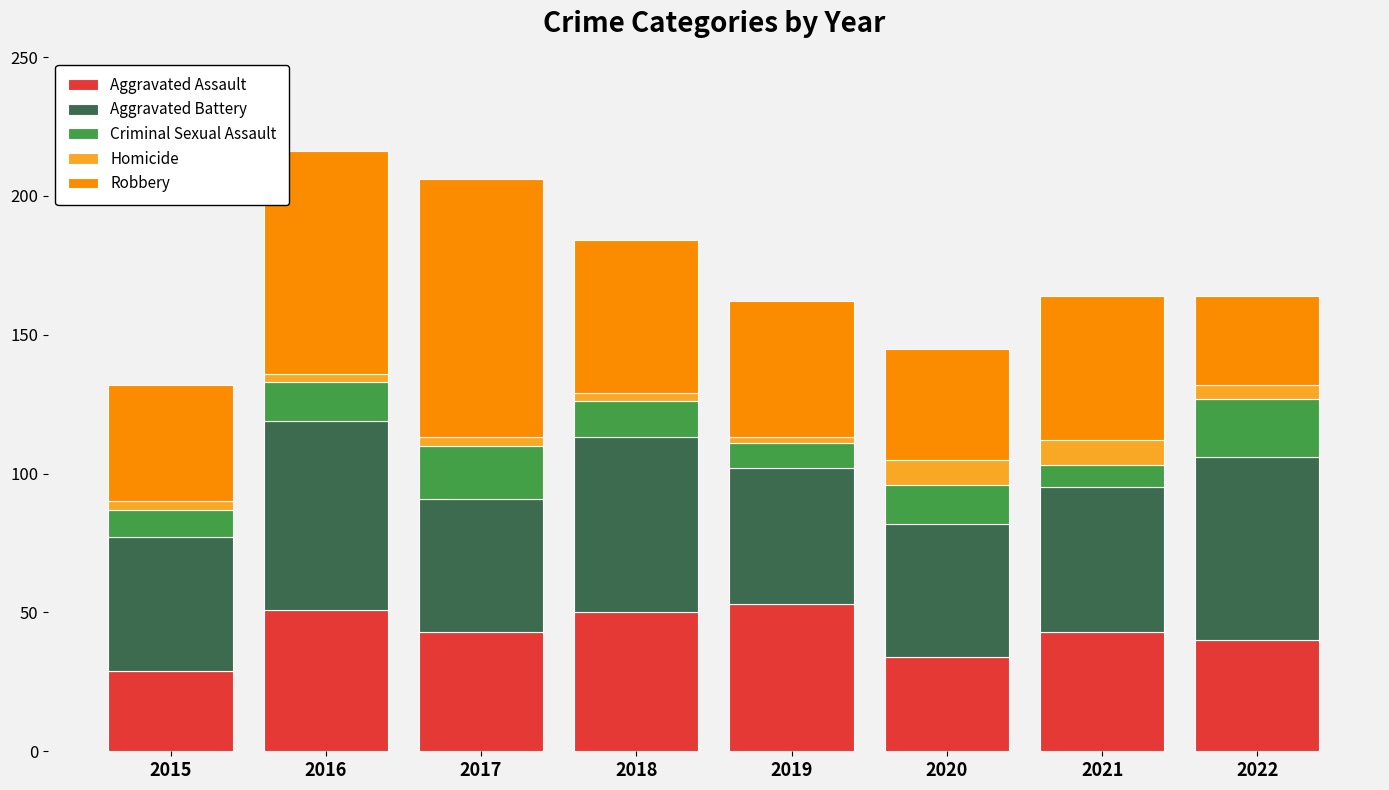

At which label does Aggravated Assault reach its minimum?

2015